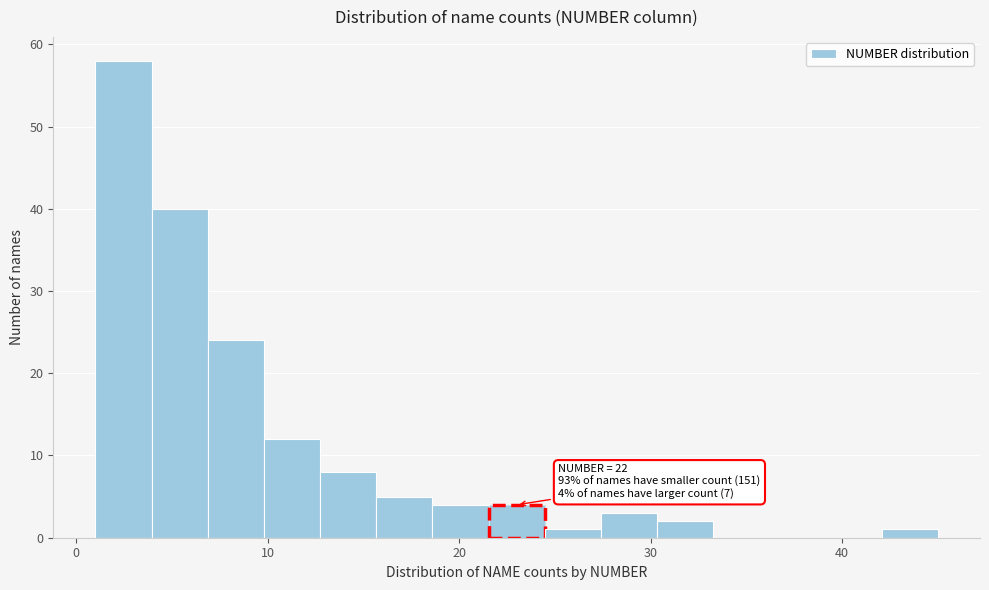

Read against the x-axis, roughly where is the centre of the tallest bar?

2